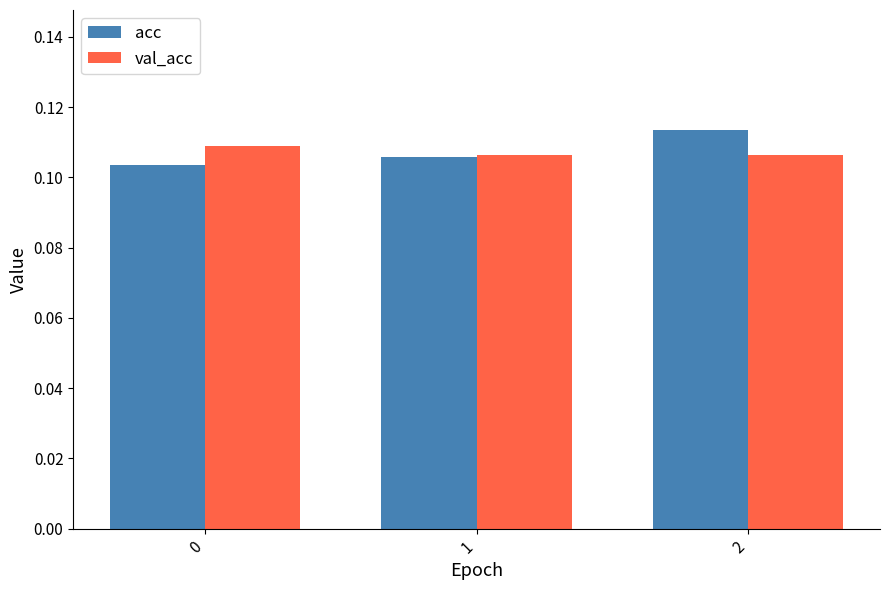

Rank the series at 2 from lowest to highest value.

val_acc, acc